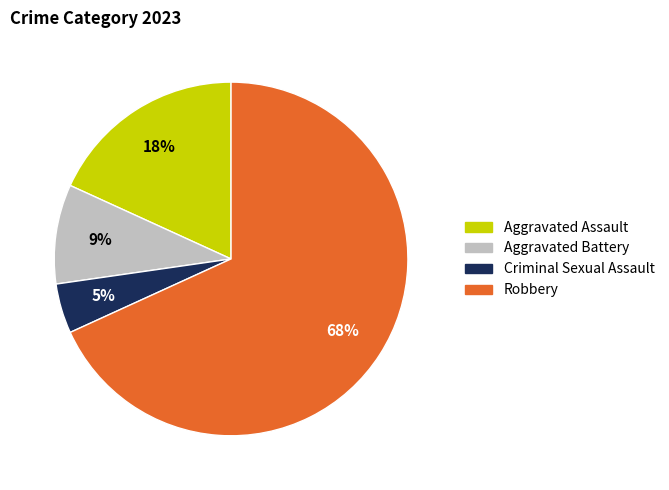

How many slices are in this pie chart?

4